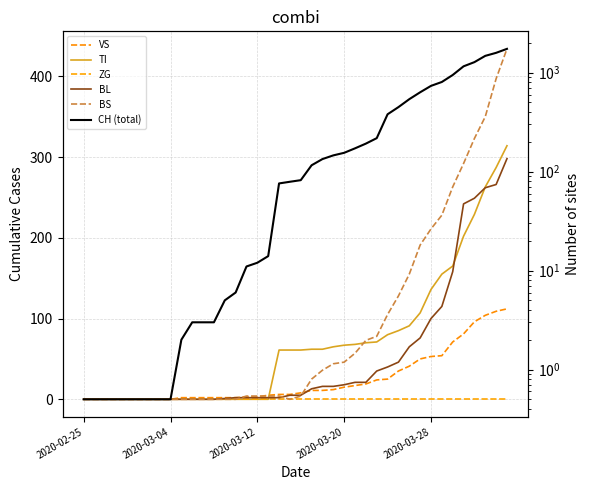

At 2020-03-04, list the series in order from smallest to largest.

VS, TI, ZG, BL, BS, CH (total)